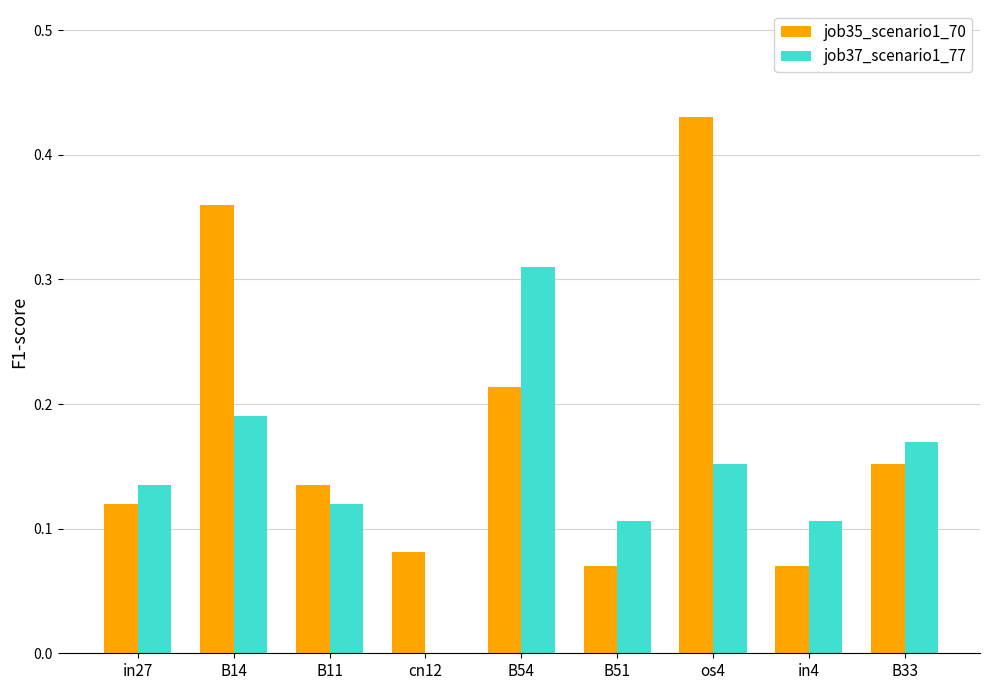

The value of job37_scenario1_77 at B51 is 0.0. True or false?

False